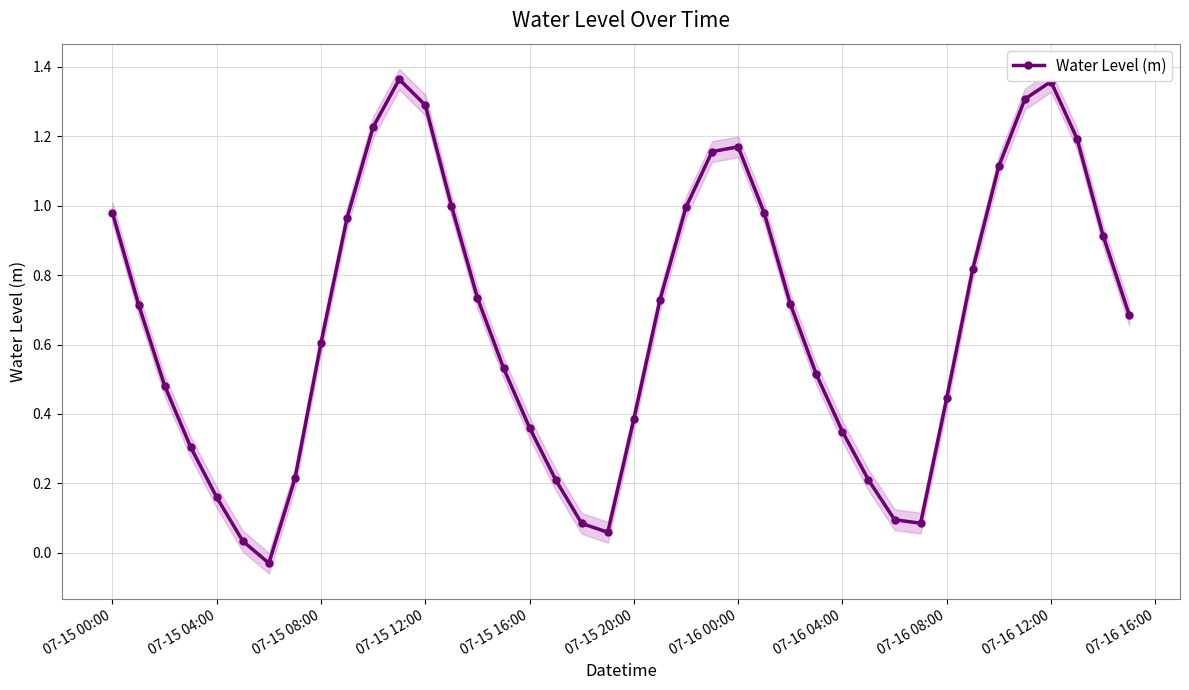

What is the value of the 30th point from the left?

0.2